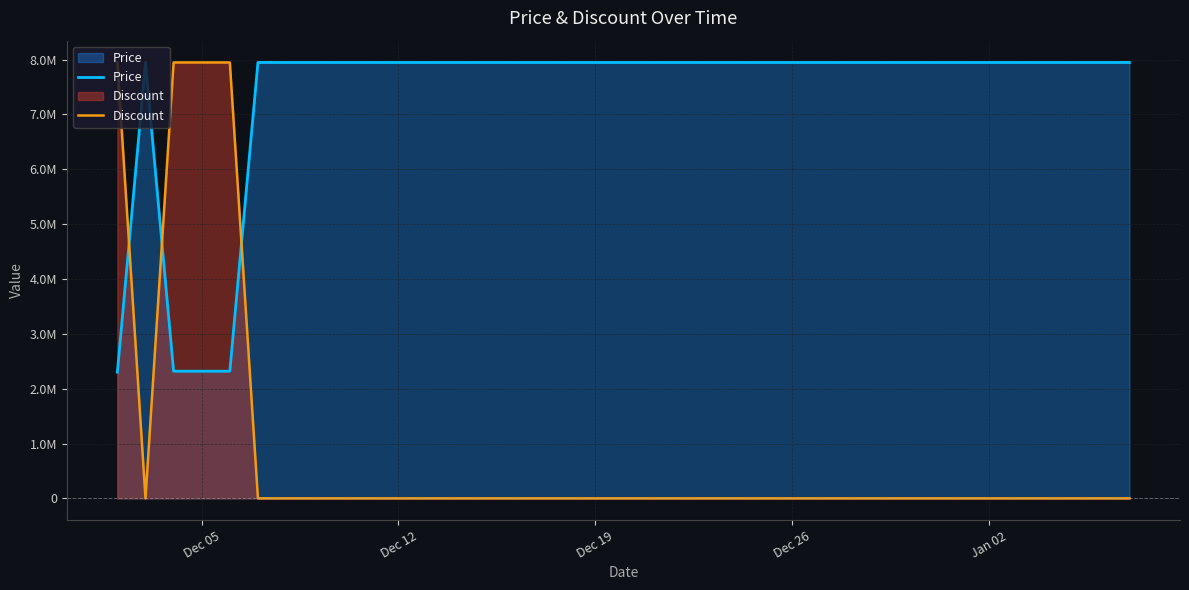

True or false: Discount and Price cross at least once.

True